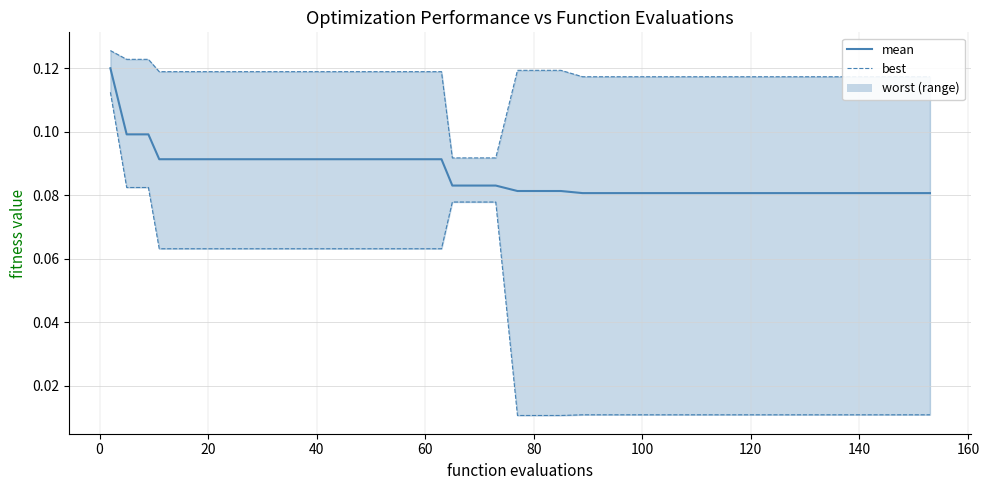

Is it true that mean equals 0.1 at 28?

False